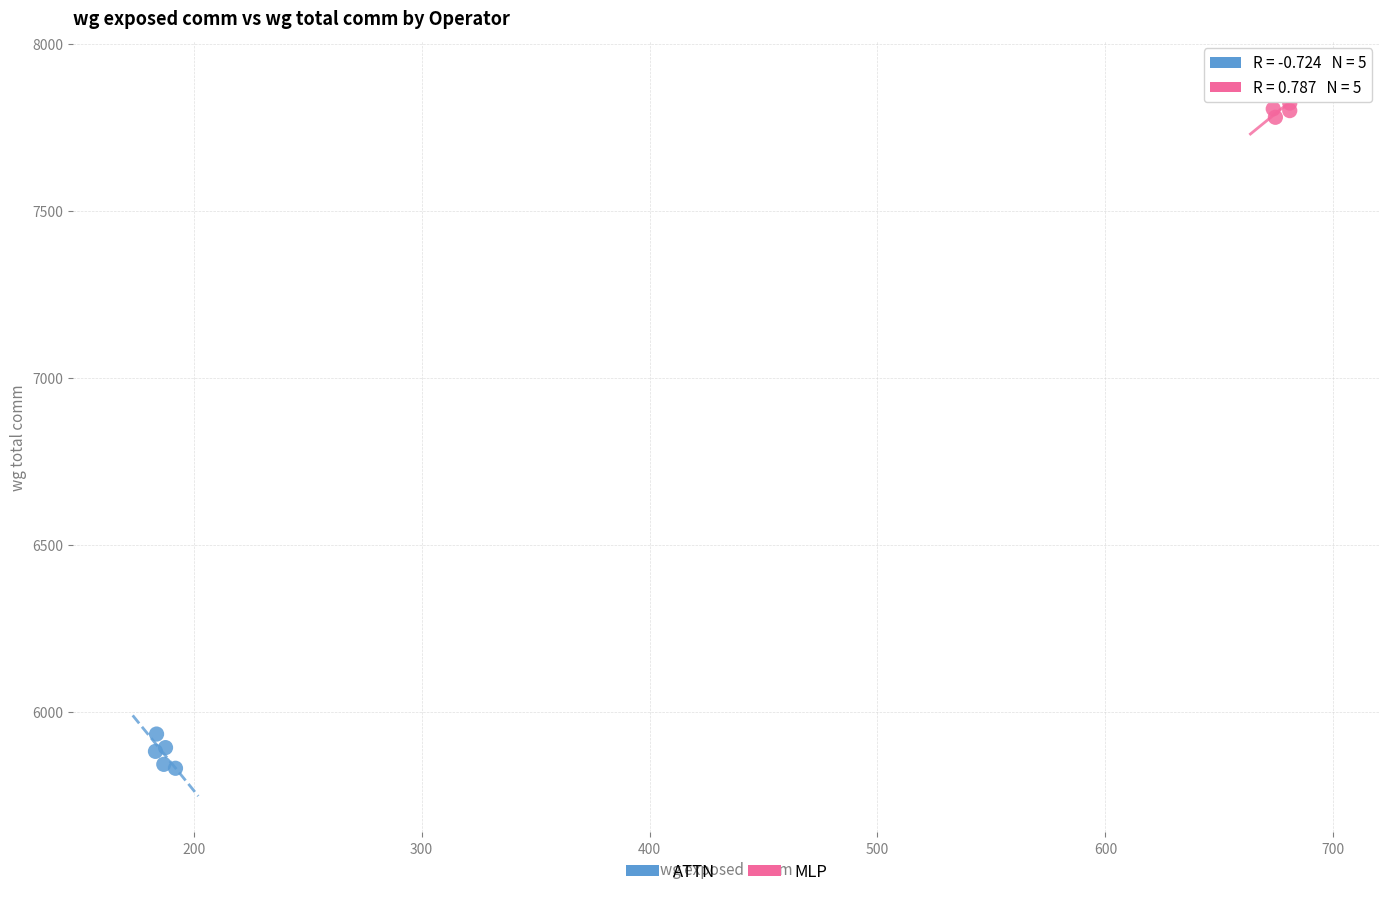

Which series reaches the minimum Y coordinate?

ATTN